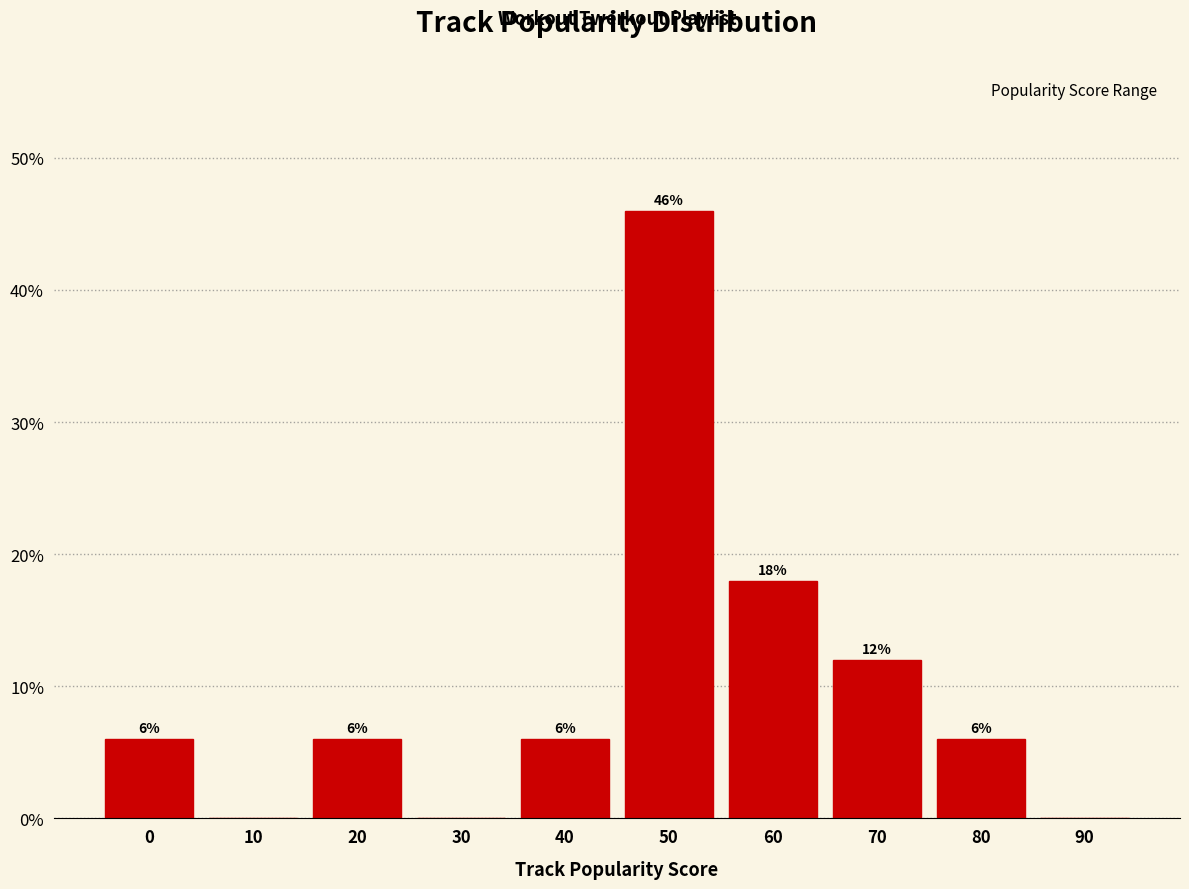

Reading left to right, transcribe all the data shown in this chart.

0=6	10=0	20=6	30=0	40=6	50=46	60=18	70=12	80=6	90=0